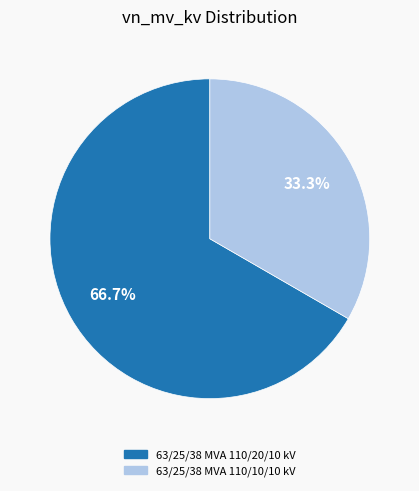

Is it true that 63/25/38 MVA 110/10/10 kV is 41% of the pie?

False